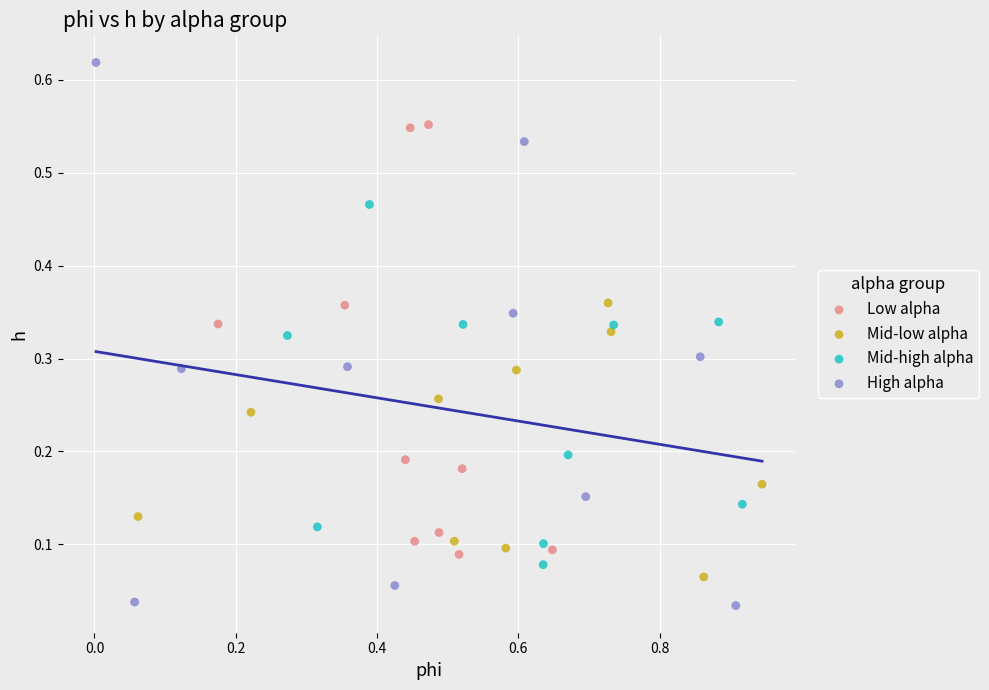

Which series has the largest Y range (max minus min)?

High alpha